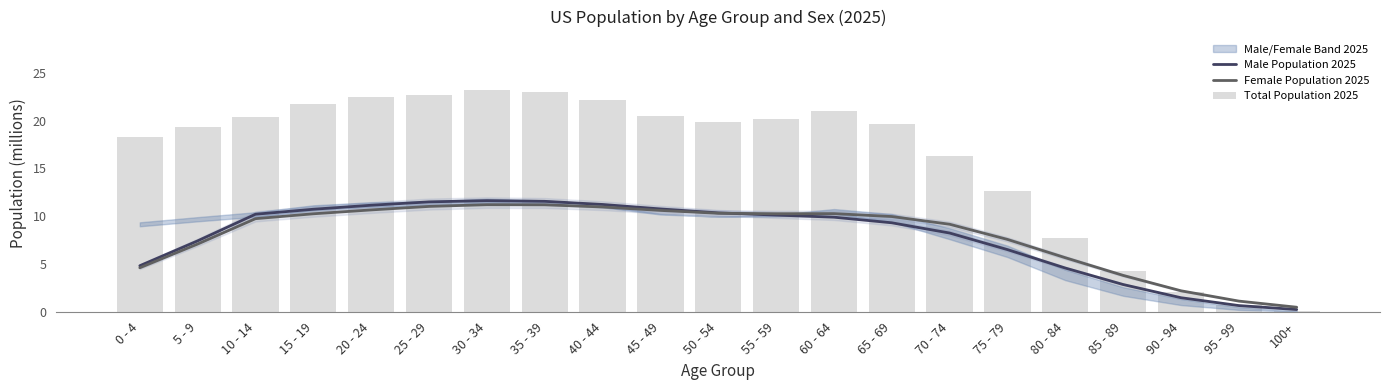

At which label is Total Population 2025 closest to 11?

75 - 79